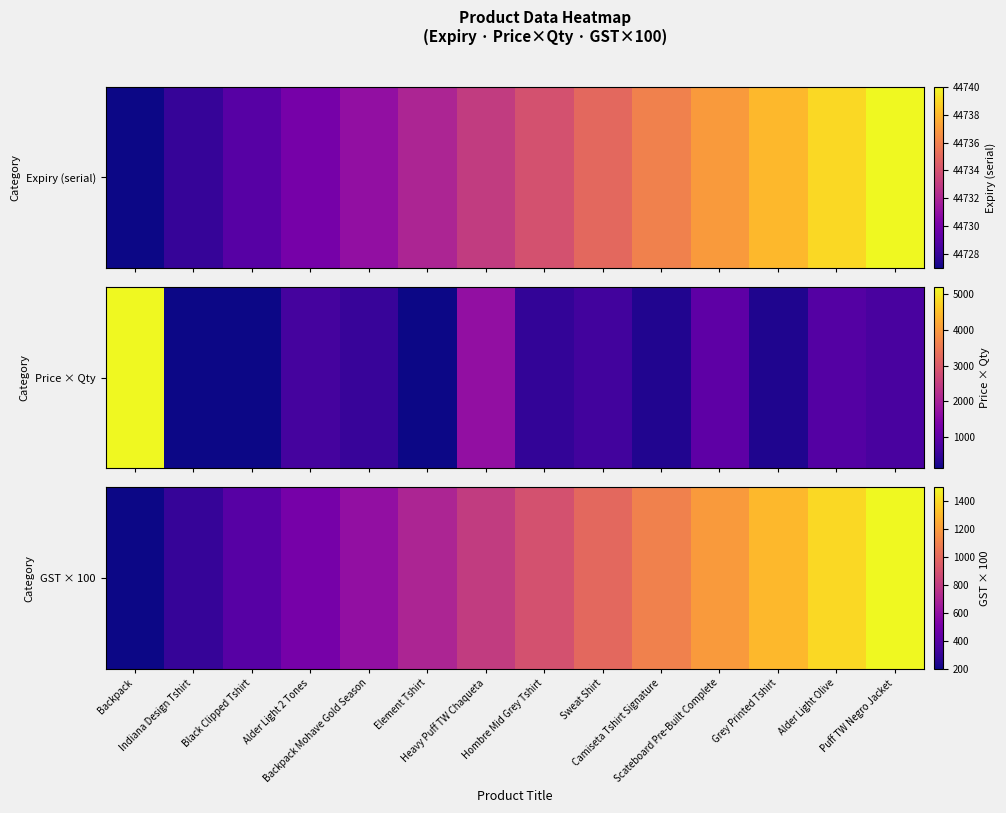

What is the difference between the values at Black Clipped Tshirt and Backpack?

200